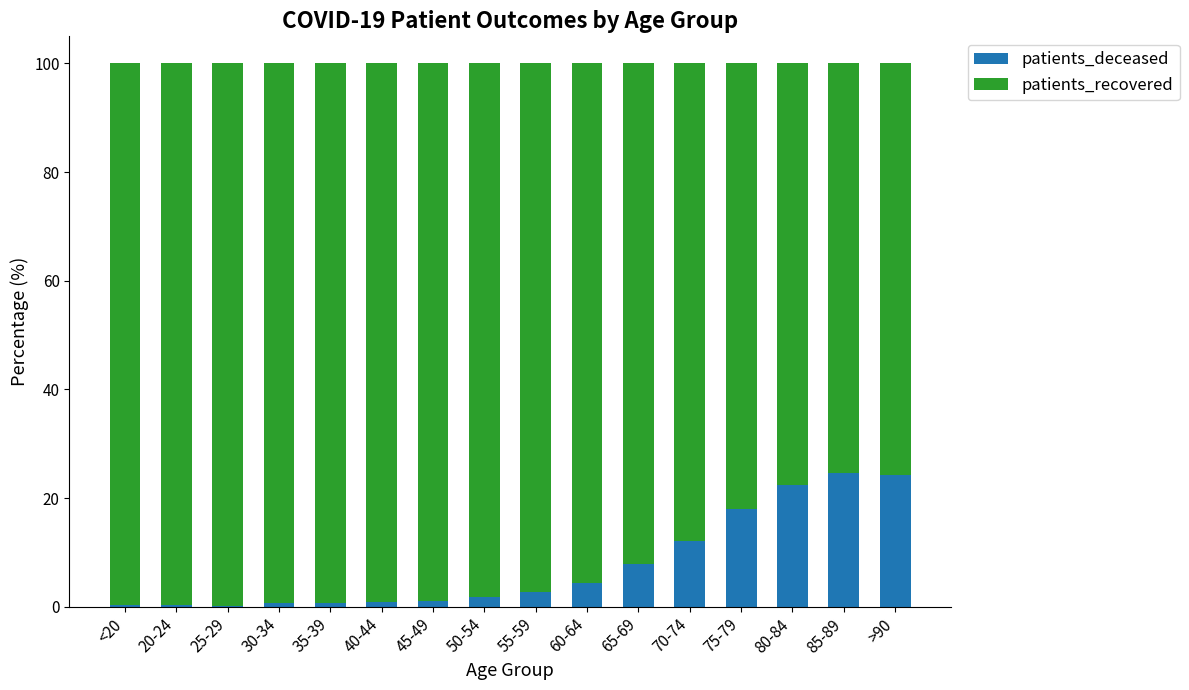

What is the total value across all series at 60-64?

100.0